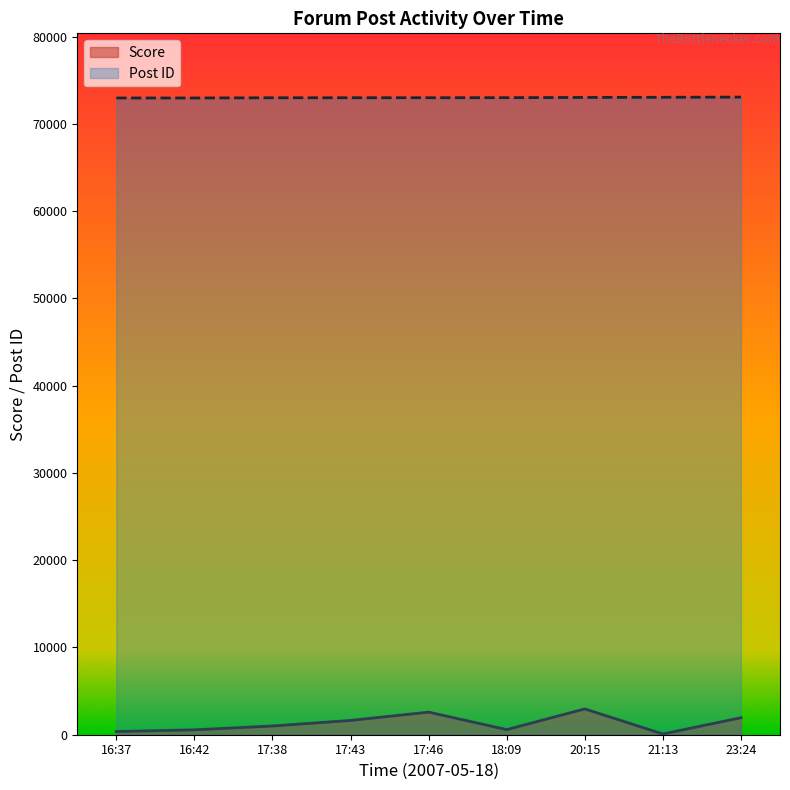

Which series has the largest total across all categories?

Post ID